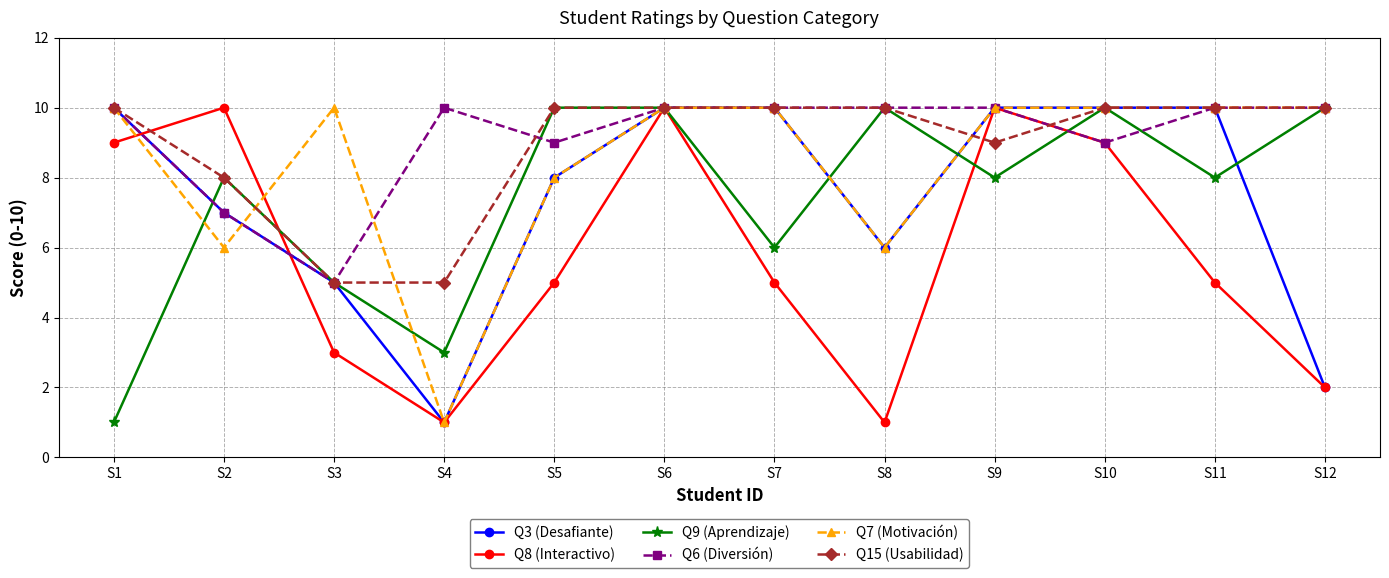

What is the total value across all series at S10?

58